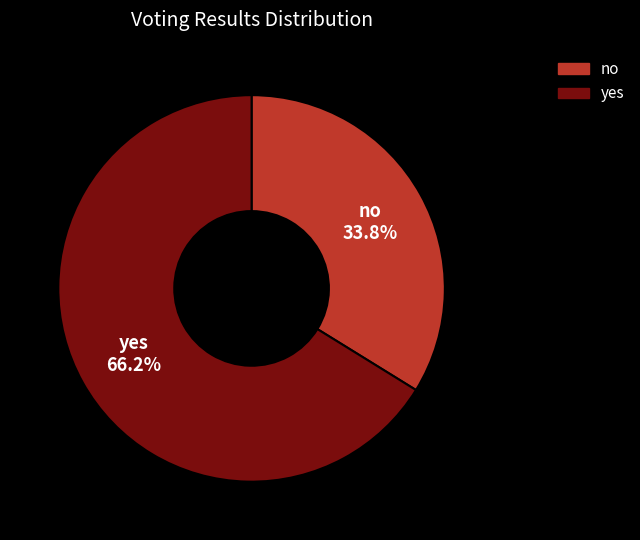

How many slices are in this pie chart?

2